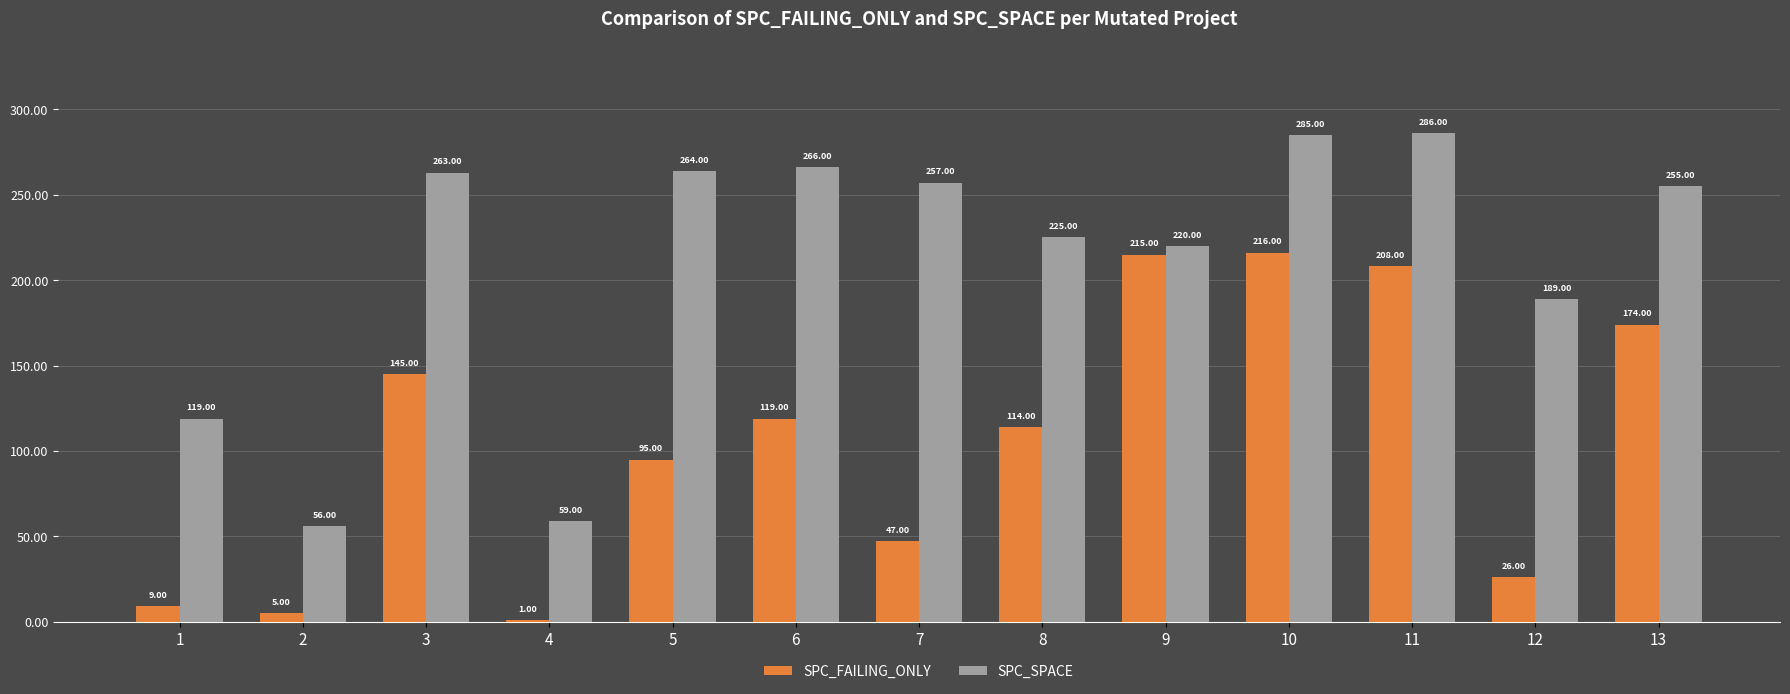

Which series changed the most between 1 and 8?

SPC_SPACE